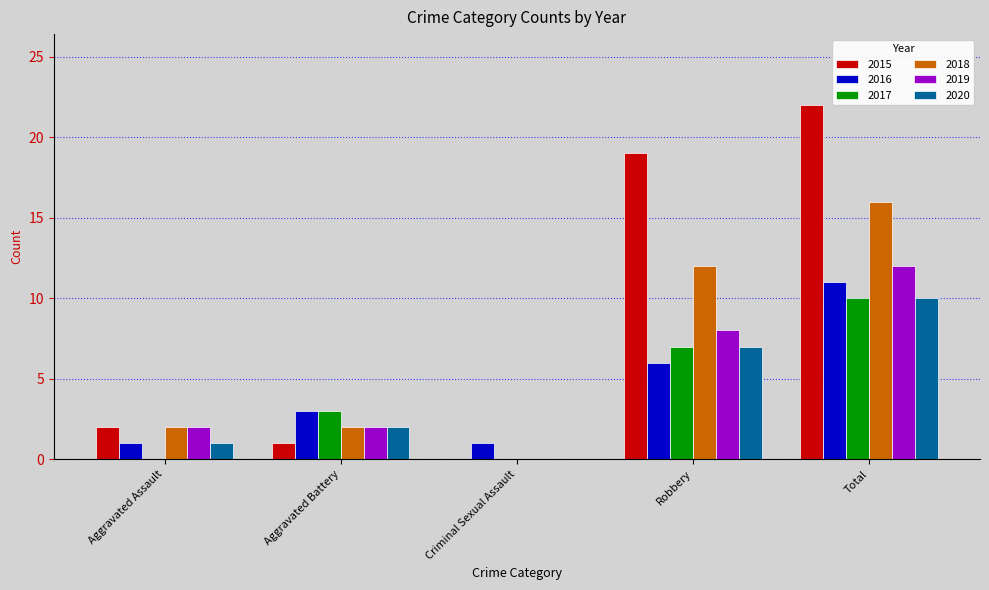

Which series has the widest spread of values?

2015